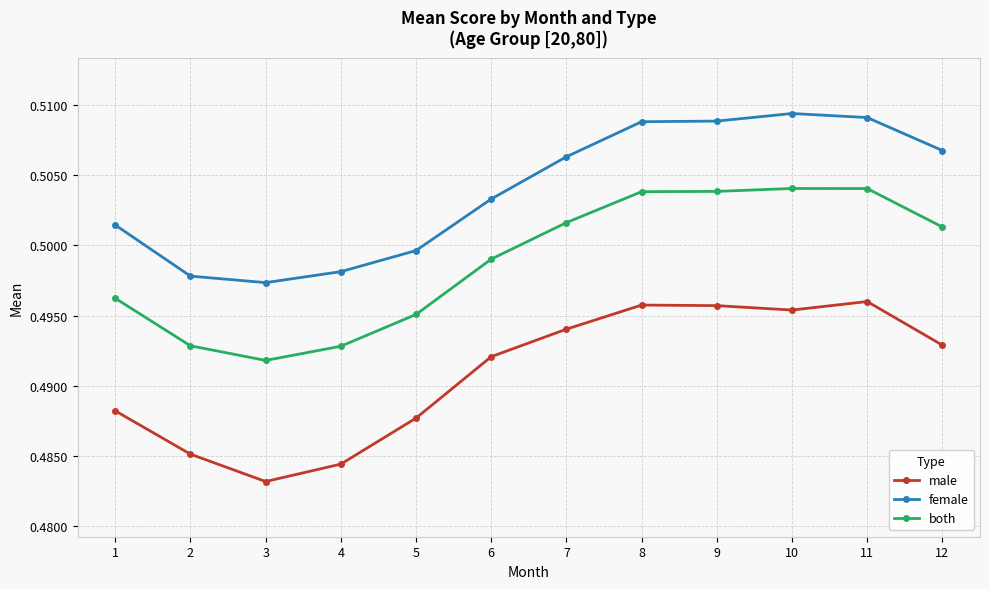

Which category has the lowest value in the male series?

3